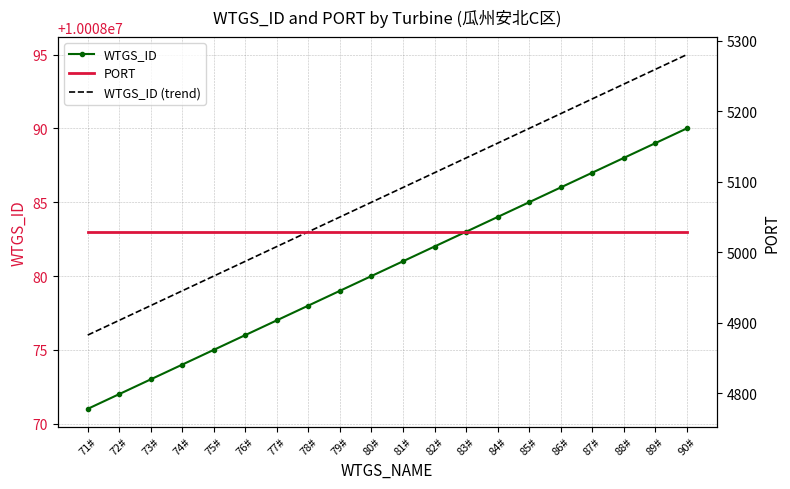

Which series has the widest spread of values?

WTGS_ID